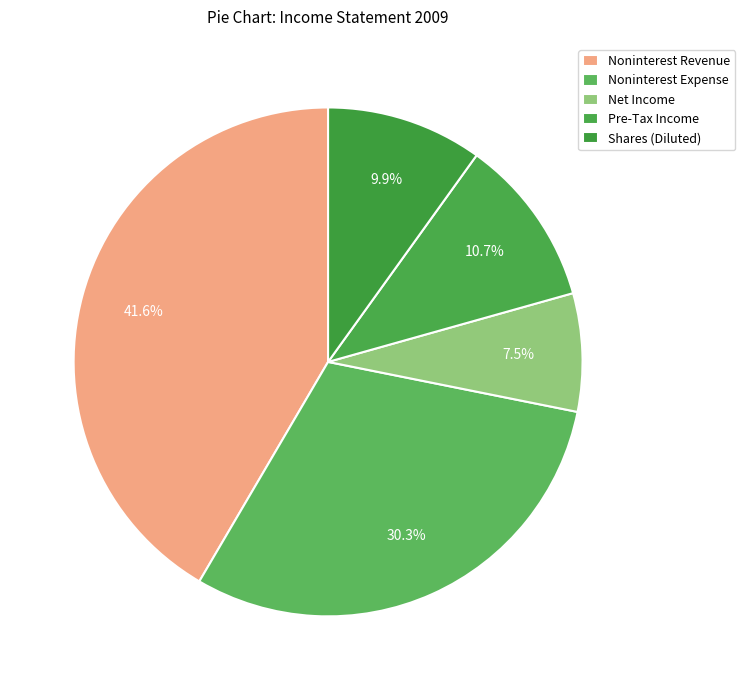

The Pre-Tax Income slice represents 11% of the pie. True or false?

True